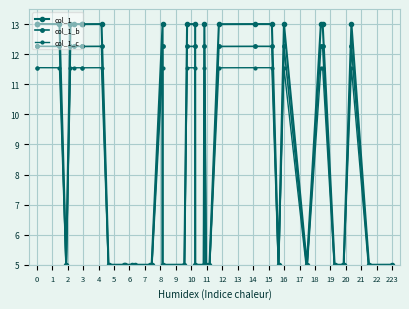

What is the greatest value displayed?

13.0